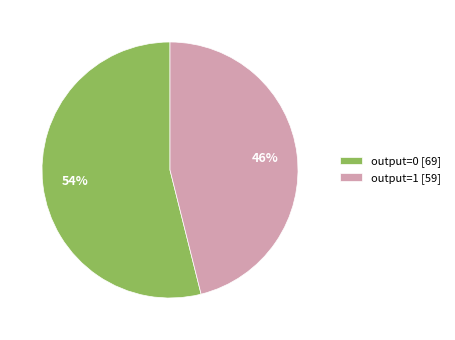

Count the number of slices in the pie.

2